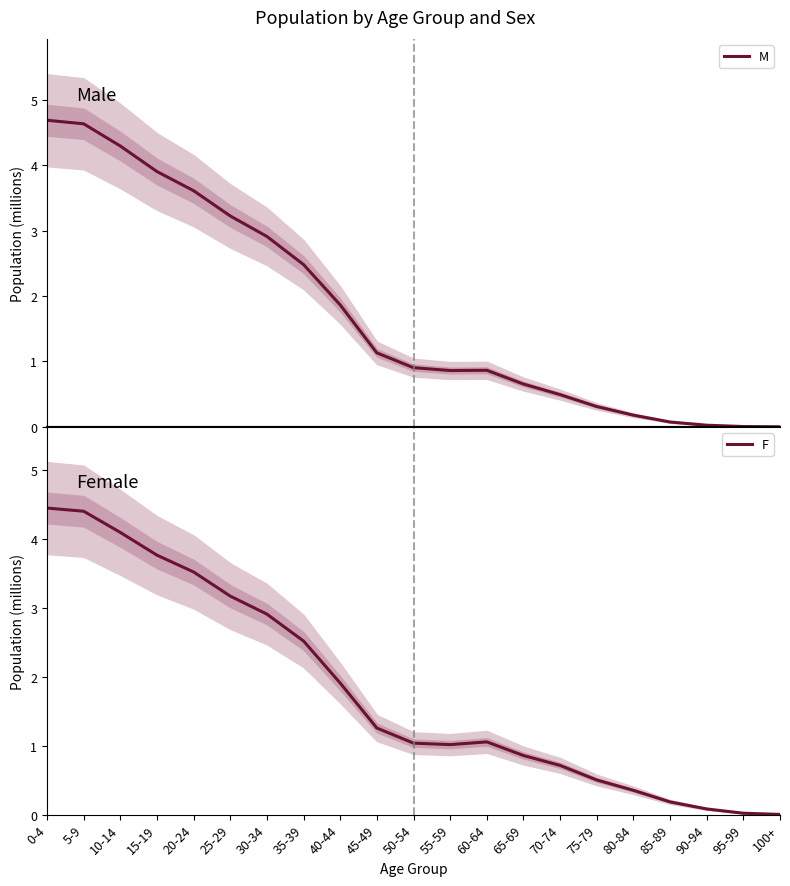

Is the value of M at 45-49 greater than the value of F at 55-59?

Yes